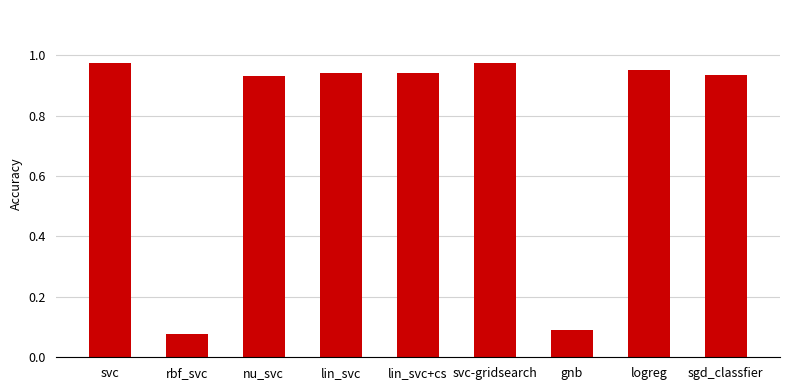

What is the label of the 6th bar from the right?

lin_svc